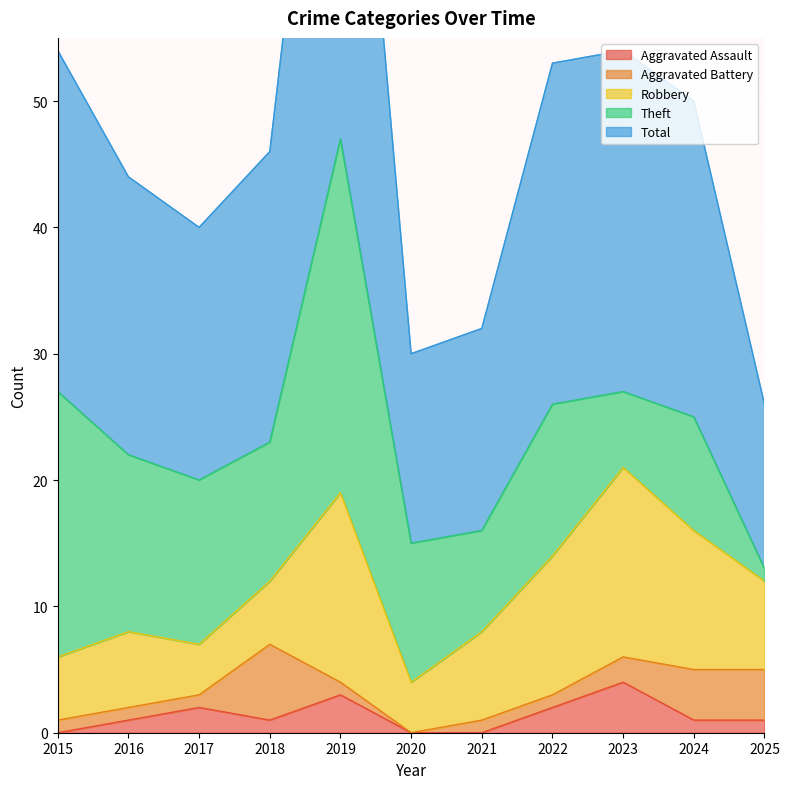

What is the total value across all series at 2020?

30